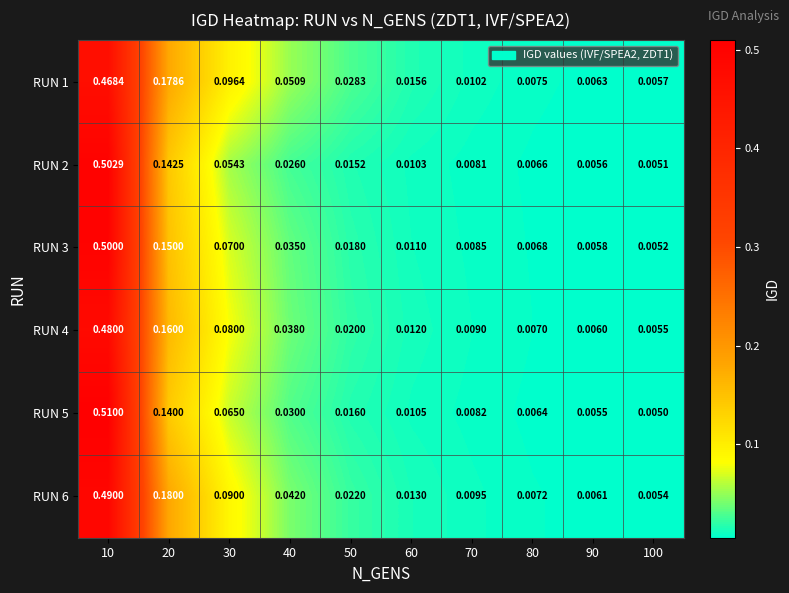

At which category is the sum across all series the highest?

10